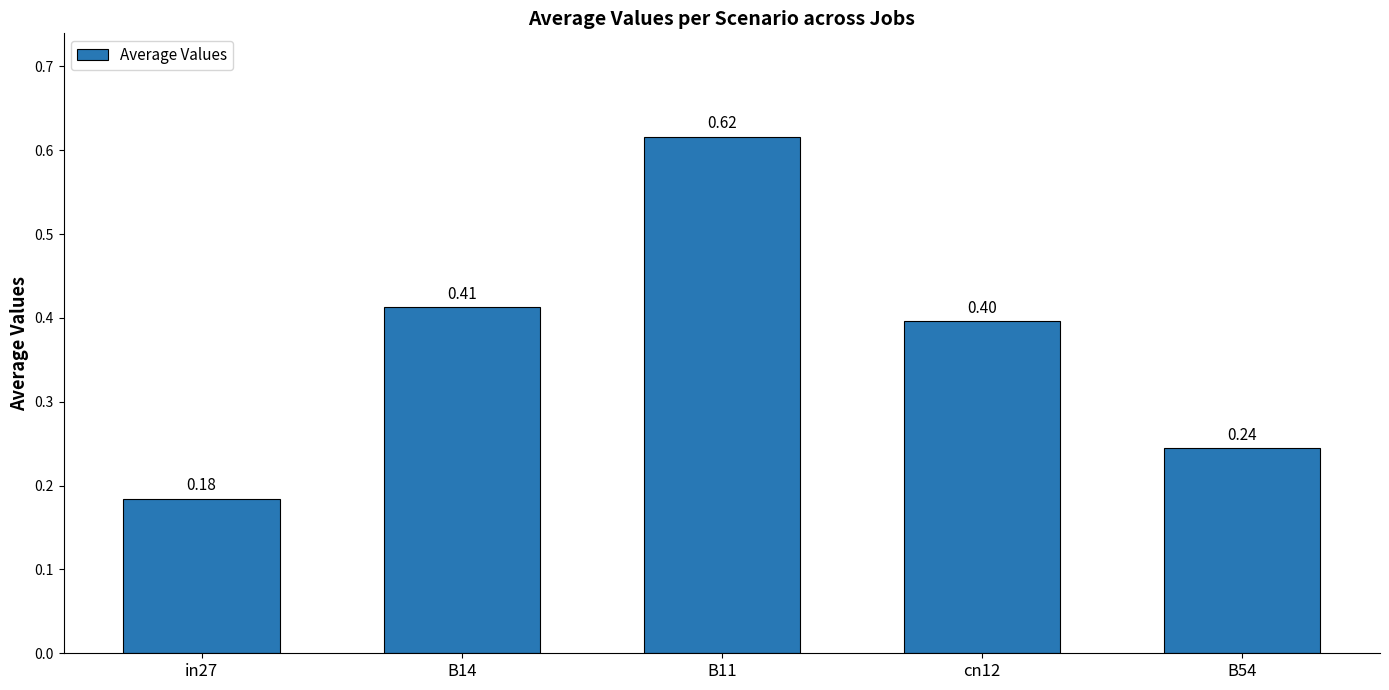

How many bars are there in total?

5